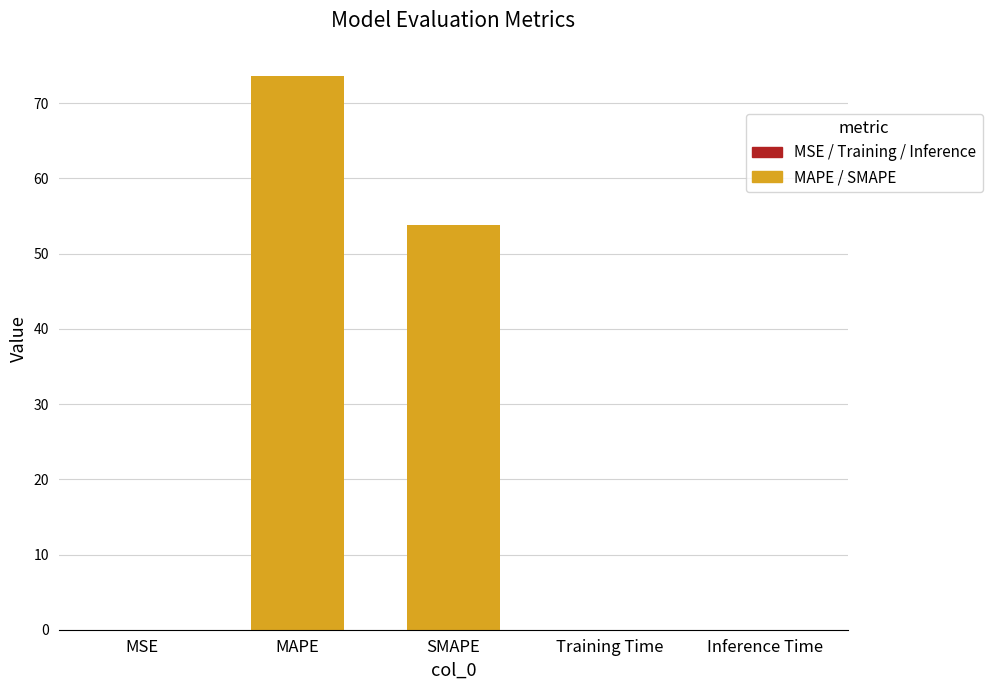

What is the sum of all values?

127.6